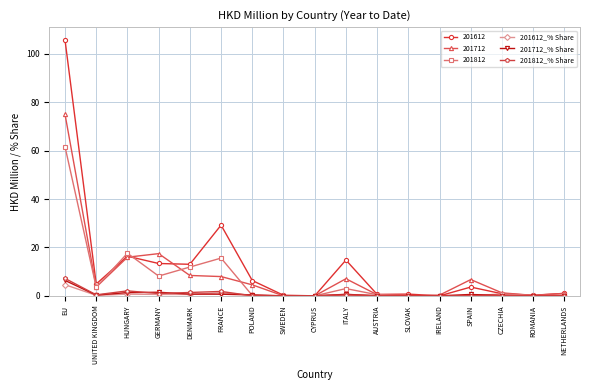

What is the sum of all 201712_% Share values?

12.8